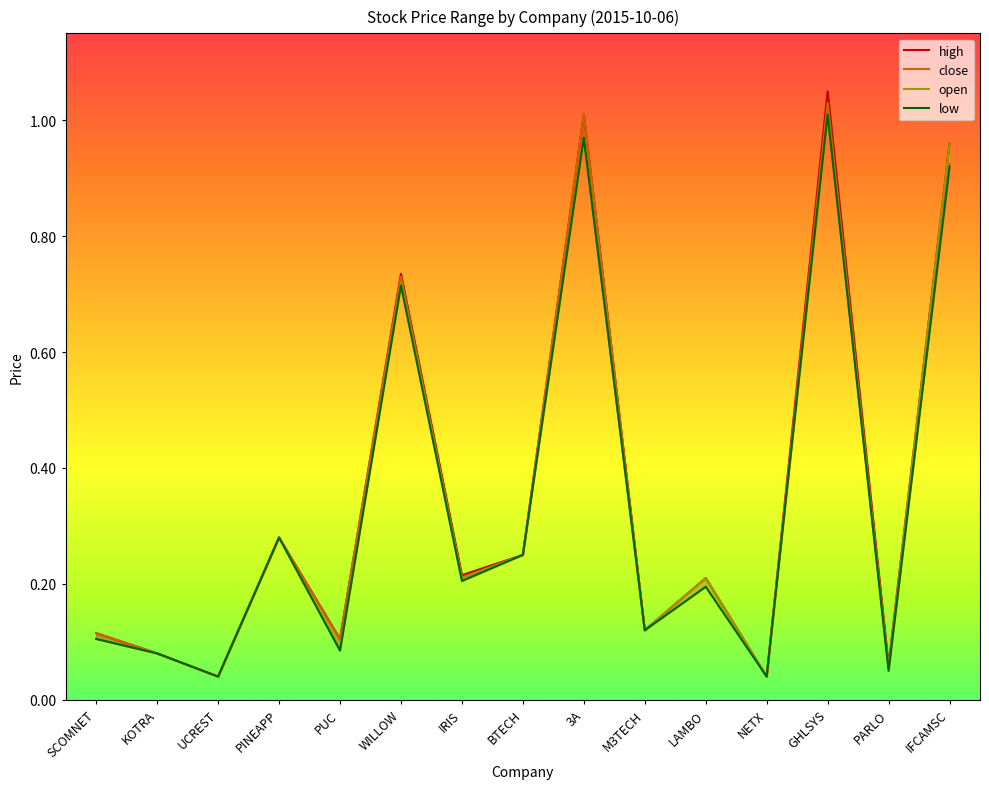

What is the difference between the second highest and second lowest values in the open series?

0.9